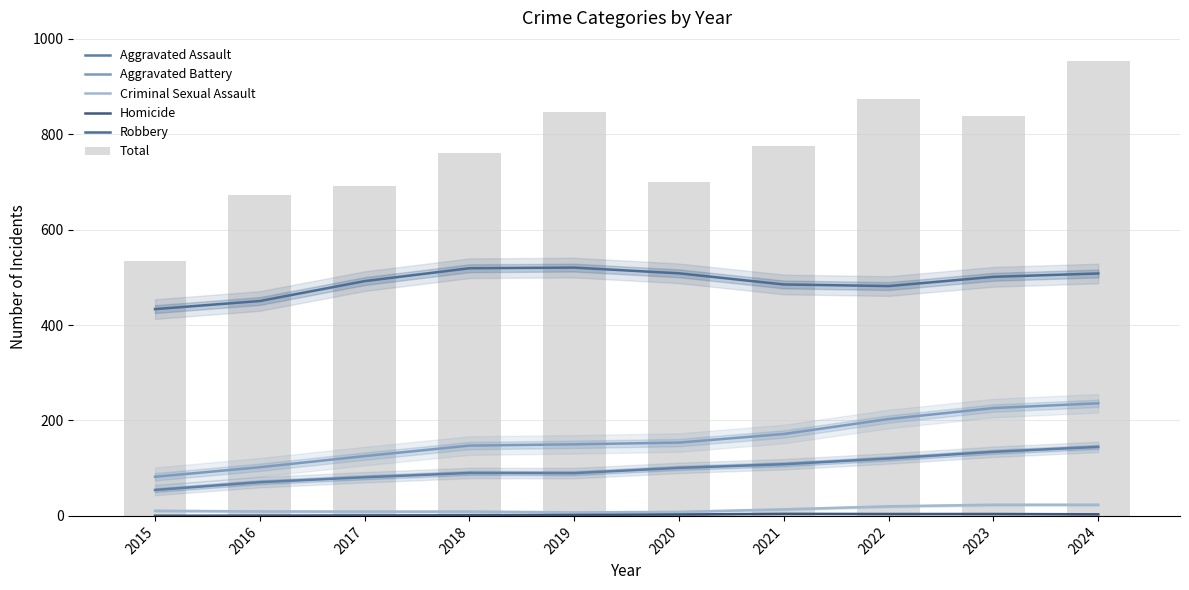

What is the total value across all series at 2020?

1474.0